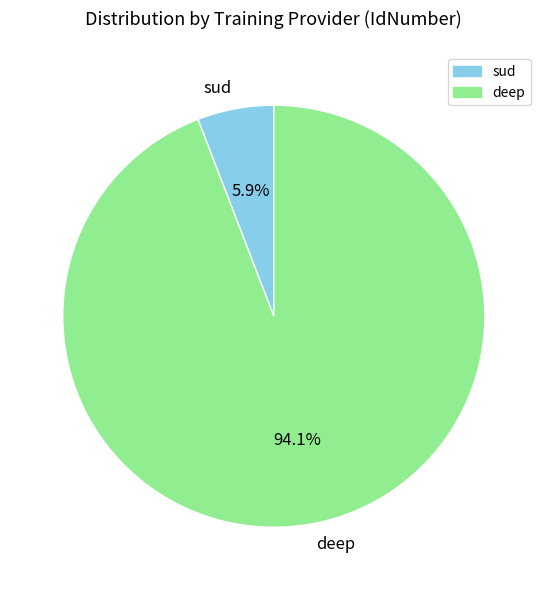

What percentage is the deep slice, to the nearest percent?

94%